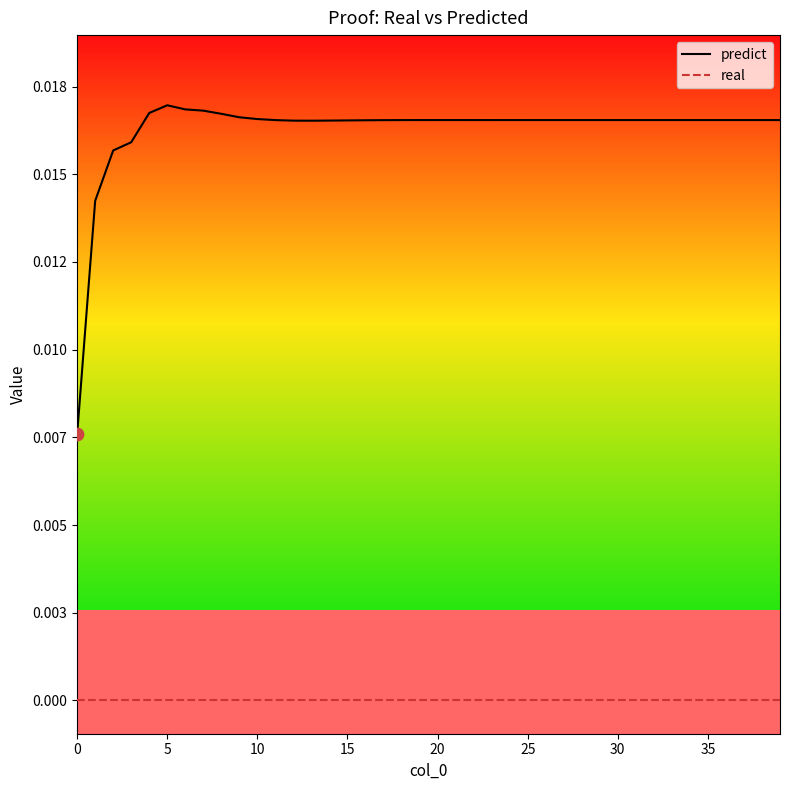

At how many categories does at least one series exceed 0?

40